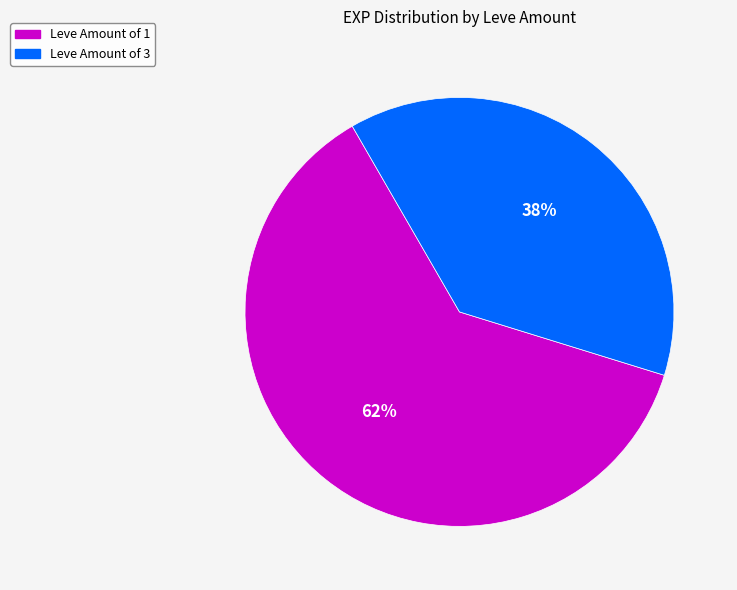

Is there any slice that represents more than half of the pie?

Yes